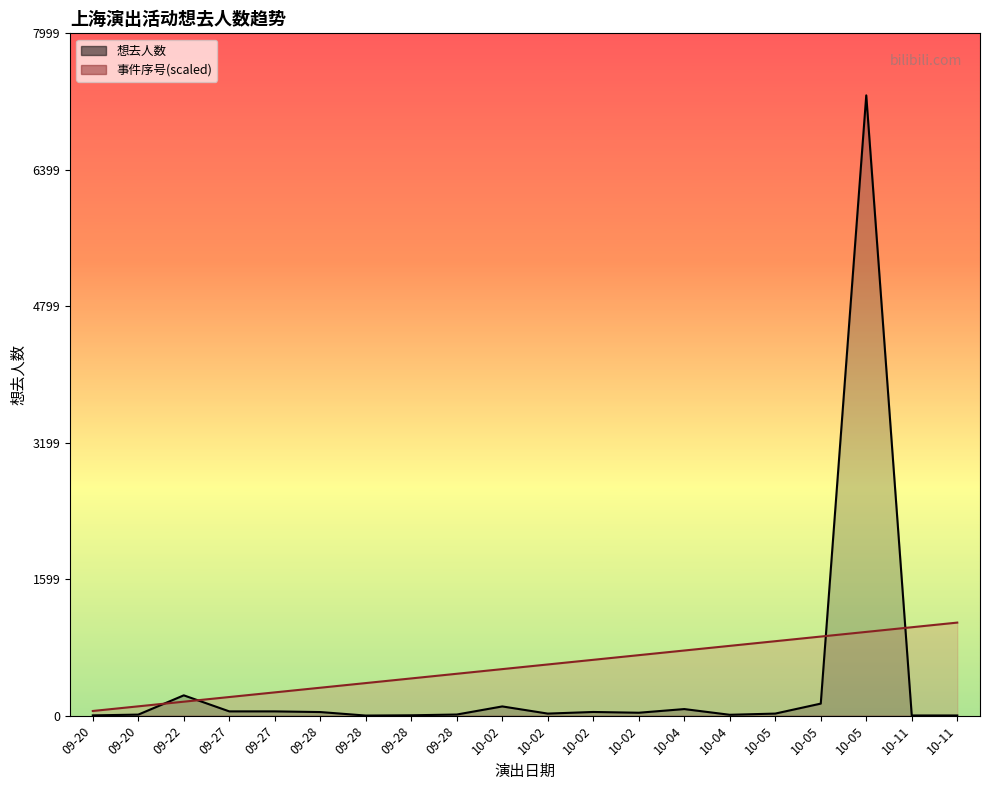

At which category does 想去人数 reach its first local peak?

09-22